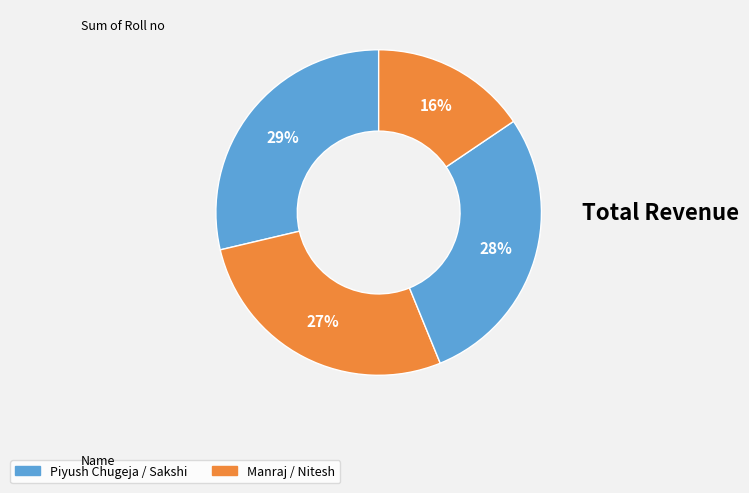

Is there a majority slice in this chart?

No